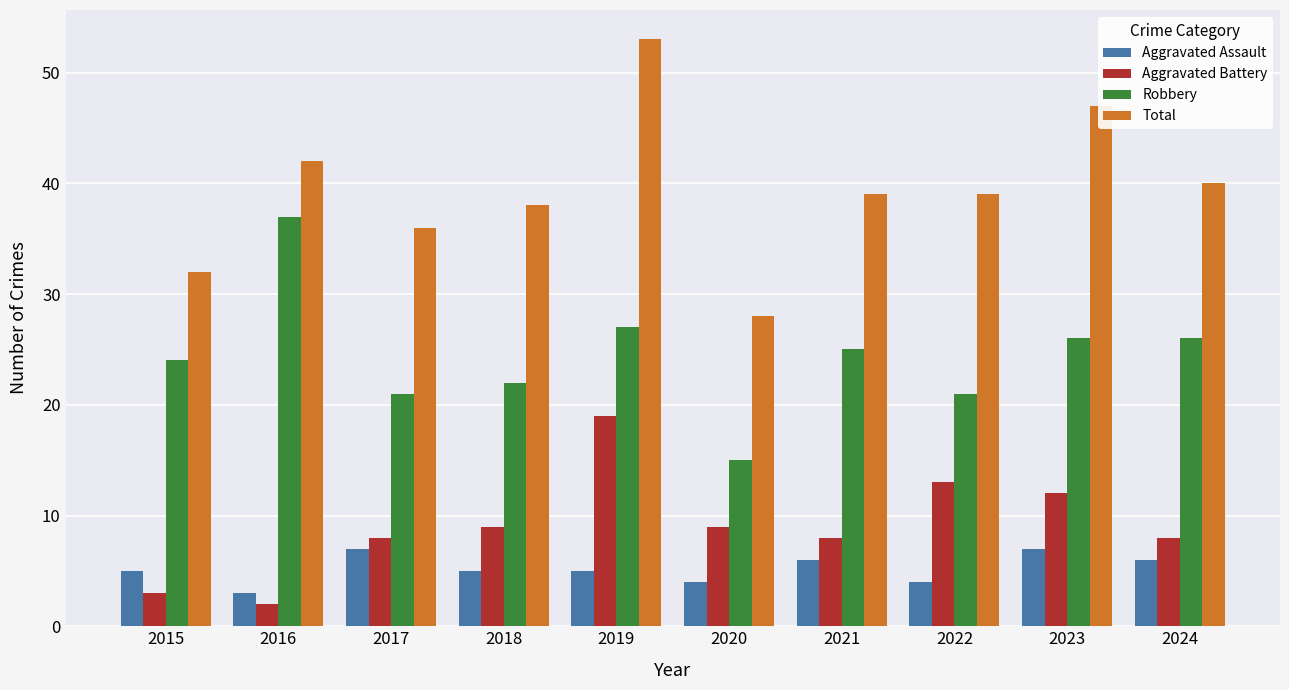

What value does the Aggravated Assault series have at 2023?

7